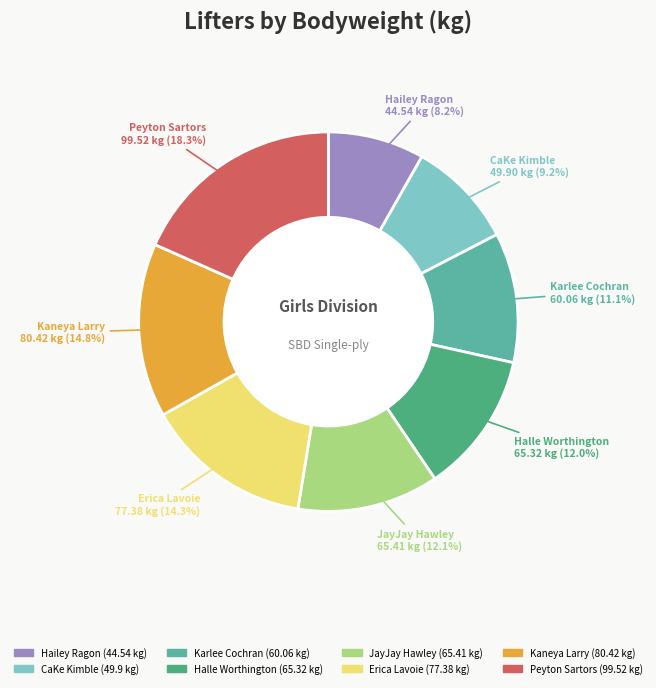

Does any single category account for the majority?

No